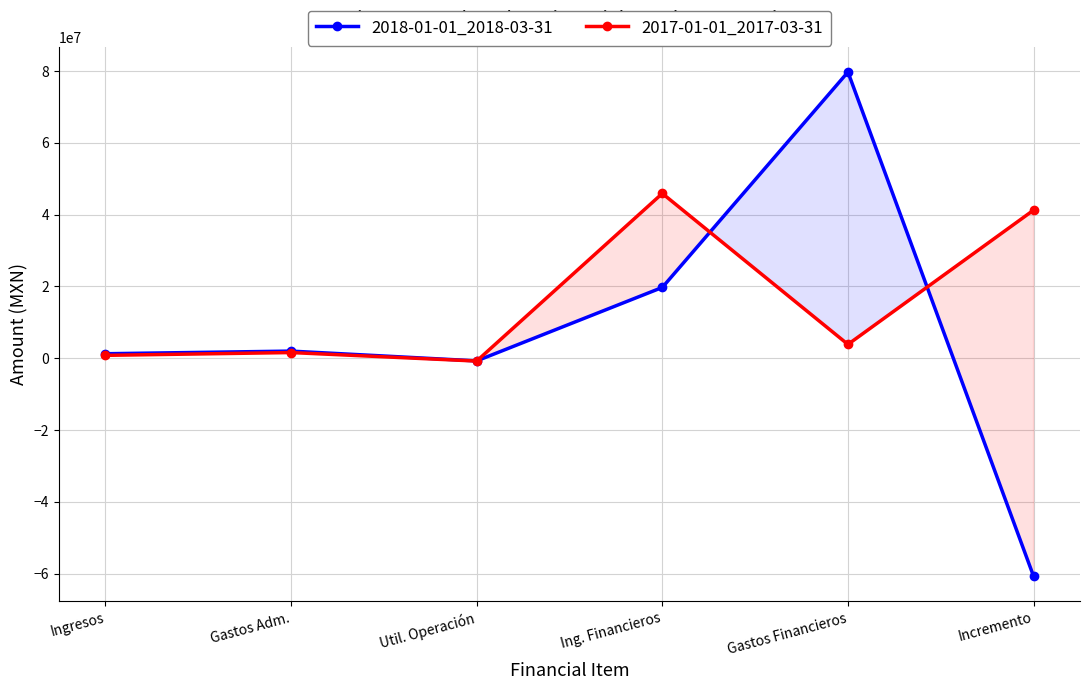

Where do 2017-01-01_2017-03-31 and 2018-01-01_2018-03-31 first cross each other?

Util. Operación and Ing. Financieros